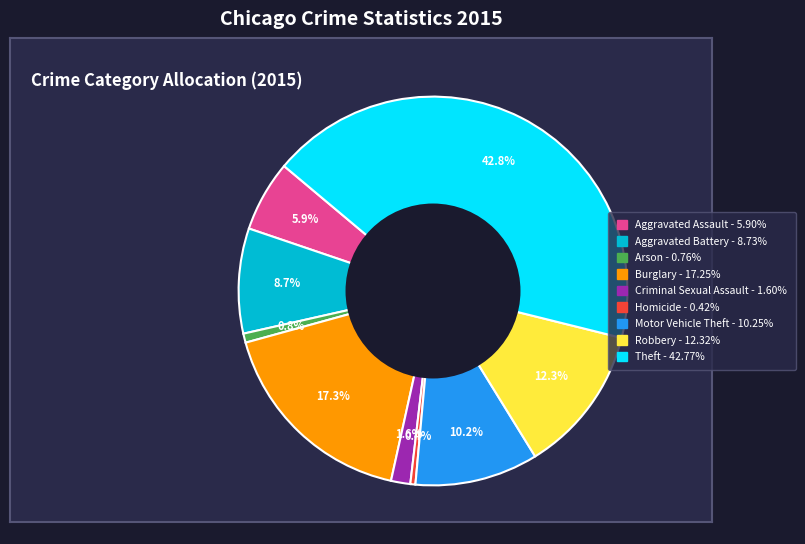

The Criminal Sexual Assault slice represents 2% of the pie. True or false?

True